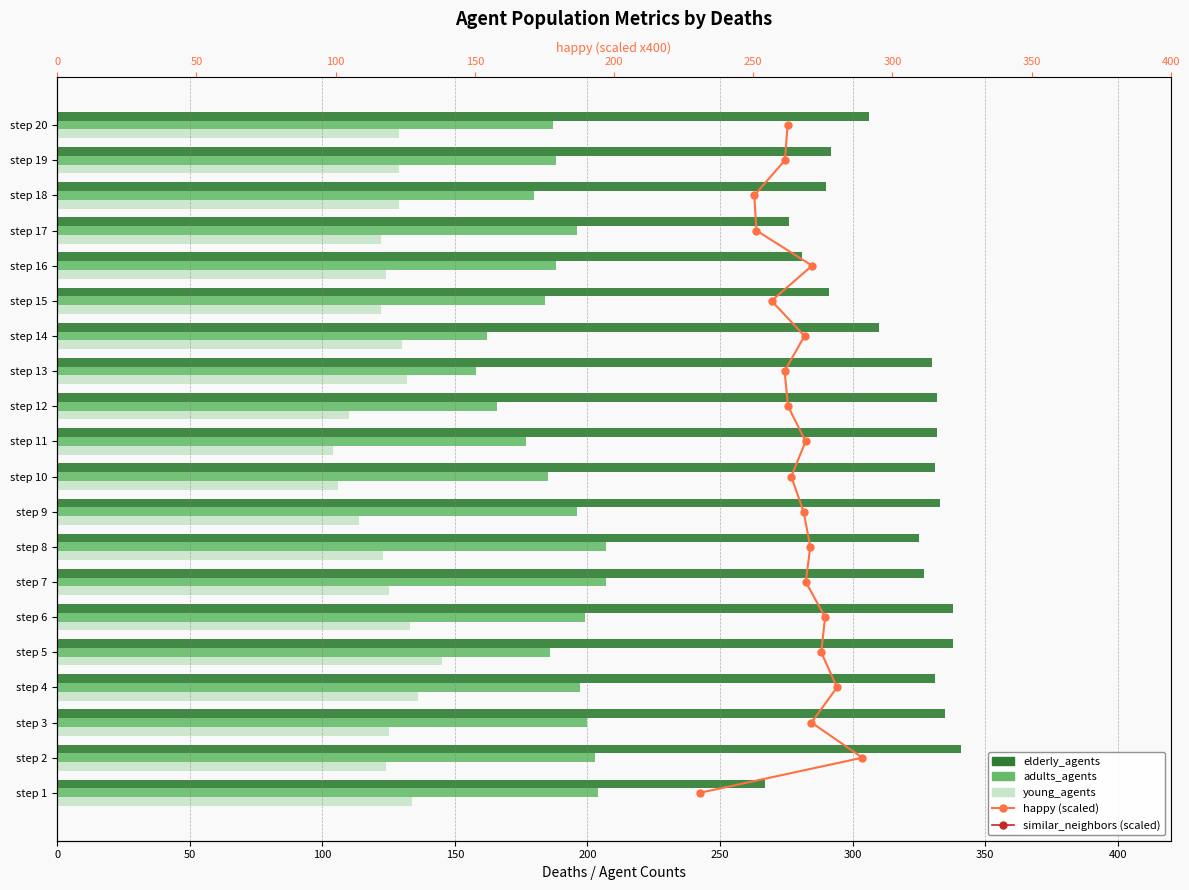

Rank the series by their maximum value, from lowest to highest.

similar_neighbors (scaled), happy (scaled), young_agents, adults_agents, elderly_agents